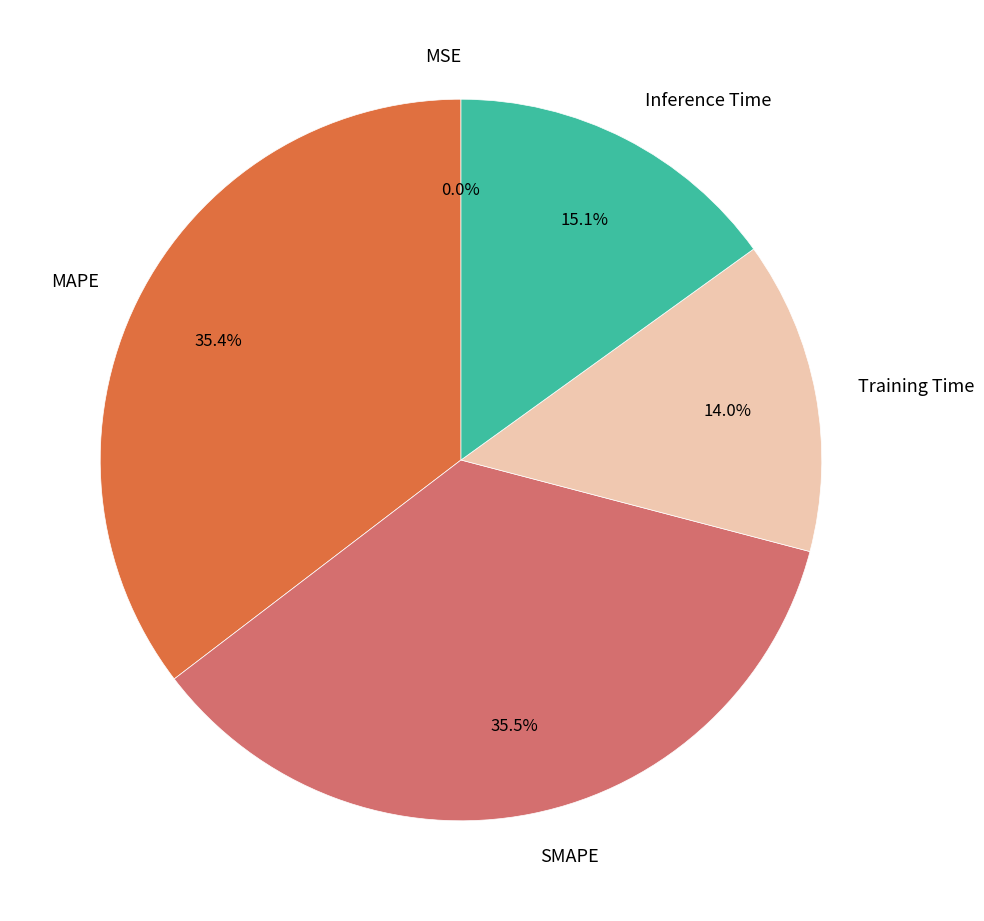

Is there a majority slice in this chart?

No